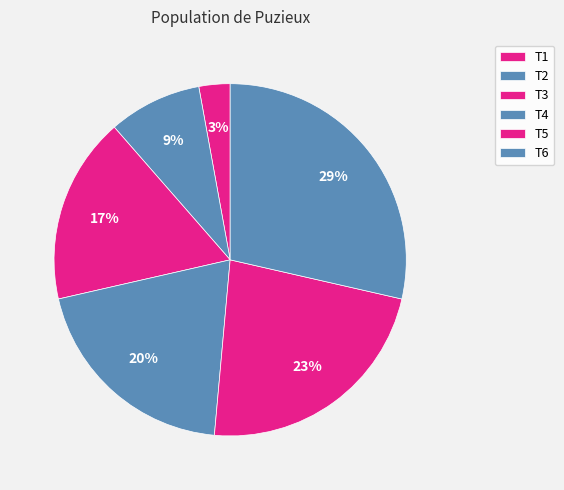

Is it true that T4 is 35% of the pie?

False